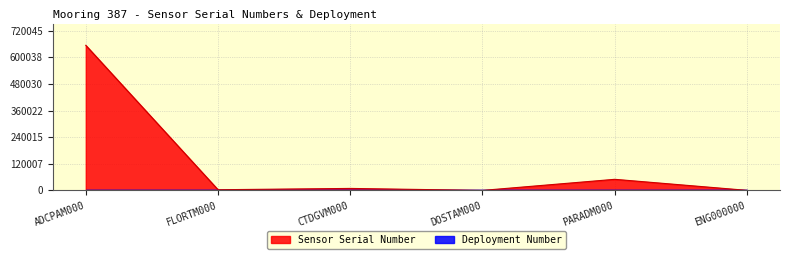

Where does the data first go above 9087?

ADCPAM000